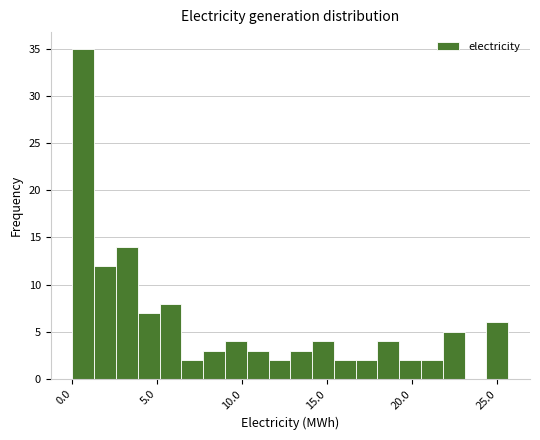

Around what value on the x-axis is the tallest bar? Give the approximate position of its centre, as read against the axis.

0.5